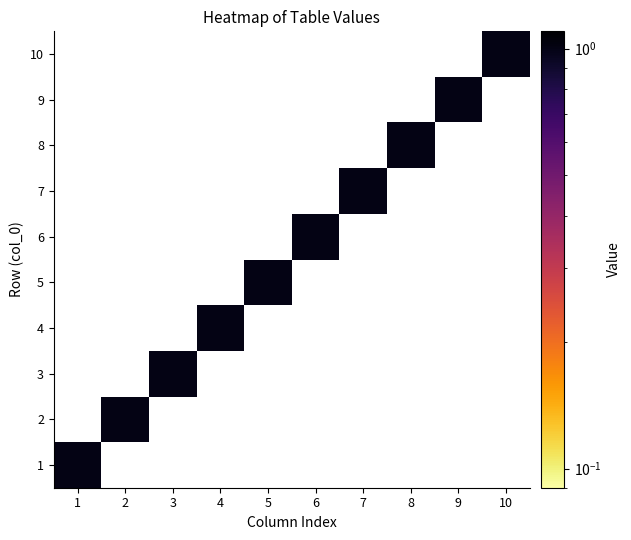

Which series has the widest spread of values?

1